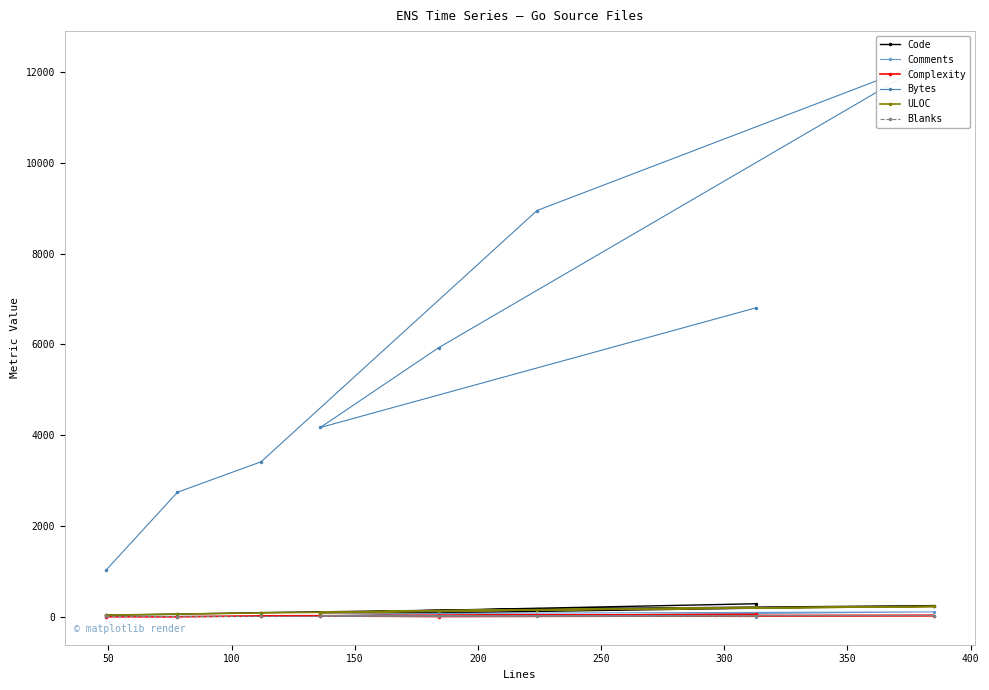

List the series in order of their peak value, lowest first.

Blanks, Complexity, Comments, ULOC, Code, Bytes